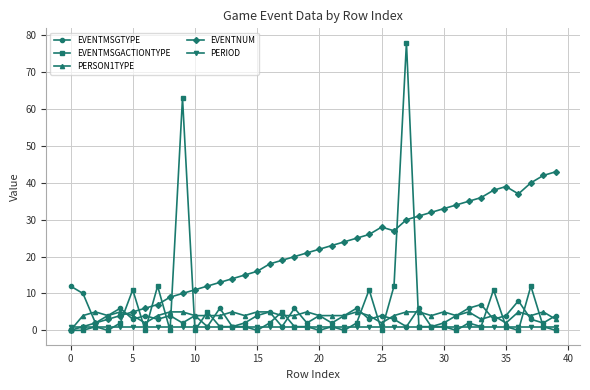

Reading left to right, extract all data points from this chart.

EVENTMSGTYPE: 12	10	2	4	6	3	4	3	4	2	4	1	6	1	2	4	5	1	6	2	4	2	4	6	3	4	3	1	6	1	2	4	6	7	3	4	8	3	2	4
EVENTMSGACTIONTYPE: 0	0	1	0	2	11	0	12	0	63	0	5	1	1	1	0	2	5	1	1	0	1	0	2	11	0	12	78	1	1	1	0	2	1	11	1	0	12	1	0
PERSON1TYPE: 0	4	5	4	5	4	2	4	5	5	4	4	4	5	4	5	5	4	4	5	4	4	4	5	4	2	4	5	5	4	5	4	5	3	4	2	5	4	5	3
EVENTNUM: 0	1	2	3	4	5	6	7	9	10	11	12	13	14	15	16	18	19	20	21	22	23	24	25	26	28	27	30	31	32	33	34	35	36	38	39	37	40	42	43
PERIOD: 1	1	1	1	1	1	1	1	1	1	1	1	1	1	1	1	1	1	1	1	1	1	1	1	1	1	1	1	1	1	1	1	1	1	1	1	1	1	1	1